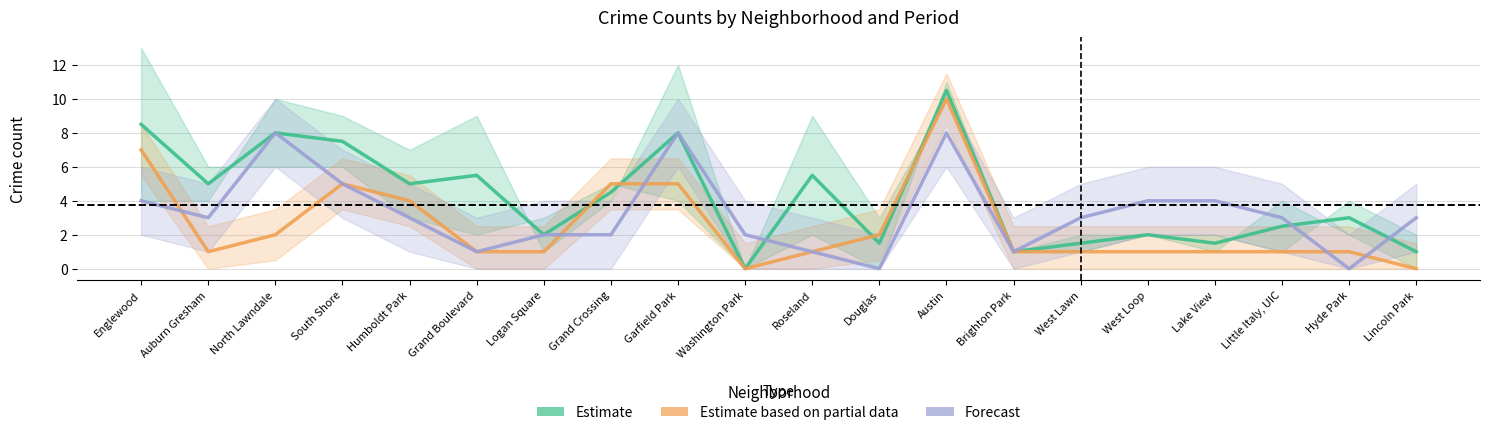

What is the label of the 4th point from the right?

Lake View